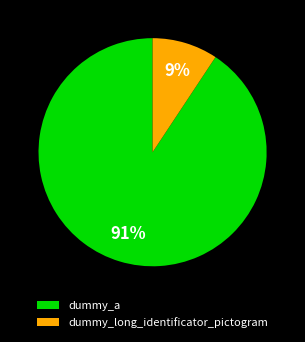

Do dummy_a and dummy_long_identificator_pictogram together represent more than half of the pie?

Yes